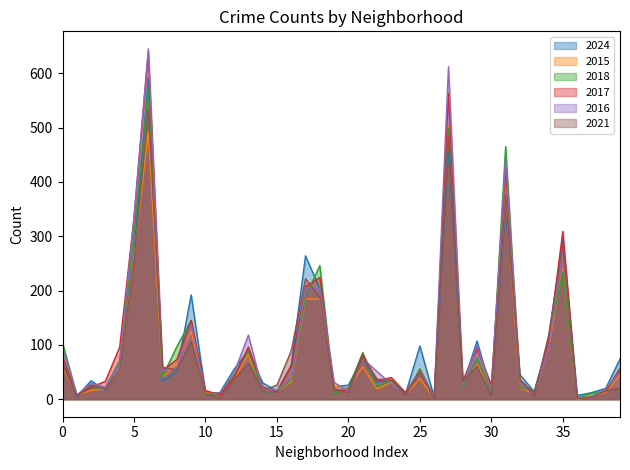

What are all the series names shown in the legend?

2024, 2015, 2018, 2017, 2016, 2021